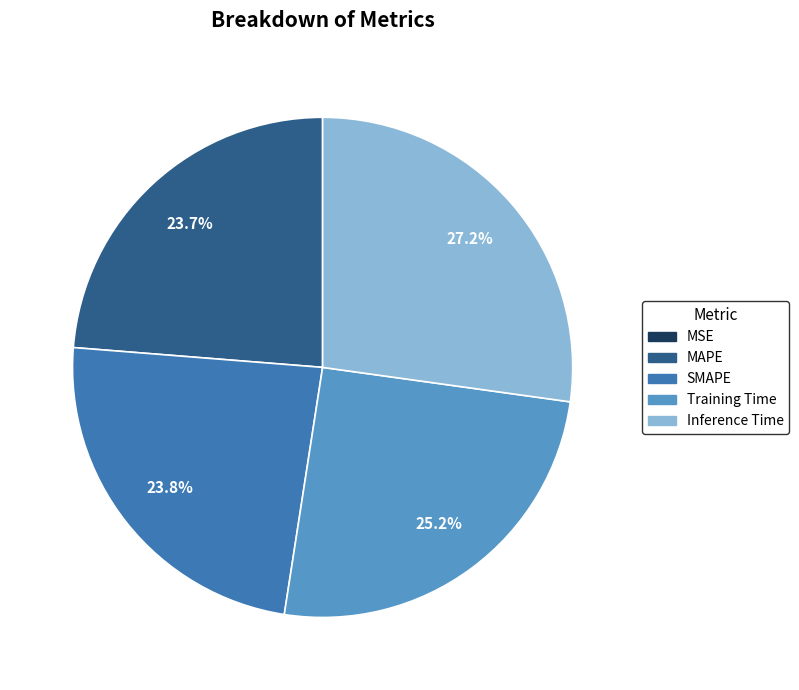

Is there any slice that represents more than half of the pie?

No